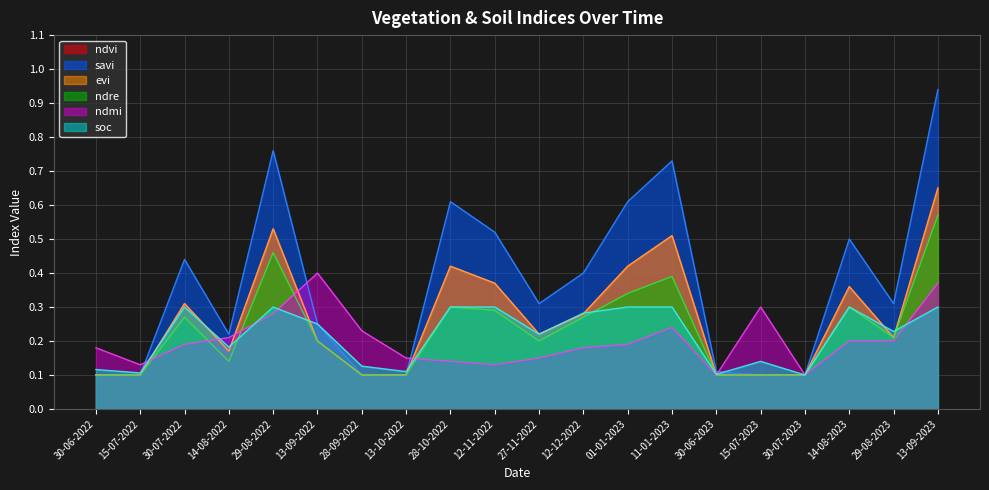

Reading left to right, what are all the values shown in this chart?

ndvi: 0.1	0.1	0.3	0.2	0.5	0.2	0.1	0.1	0.4	0.4	0.2	0.3	0.4	0.5	0.1	0.1	0.1	0.4	0.2	0.7
savi: 0.1	0.1	0.4	0.2	0.8	0.2	0.1	0.1	0.6	0.5	0.3	0.4	0.6	0.7	0.1	0.1	0.1	0.5	0.3	0.9
evi: 0.1	0.1	0.3	0.2	0.5	0.2	0.1	0.1	0.4	0.4	0.2	0.3	0.4	0.5	0.1	0.1	0.1	0.4	0.2	0.7
ndre: 0.1	0.1	0.3	0.1	0.5	0.2	0.1	0.1	0.3	0.3	0.2	0.3	0.3	0.4	0.1	0.1	0.1	0.3	0.2	0.6
ndmi: 0.2	0.1	0.2	0.2	0.3	0.4	0.2	0.1	0.1	0.1	0.1	0.2	0.2	0.2	0.1	0.3	0.1	0.2	0.2	0.4
soc: 0.1	0.1	0.3	0.2	0.3	0.2	0.1	0.1	0.3	0.3	0.2	0.3	0.3	0.3	0.1	0.1	0.1	0.3	0.2	0.3